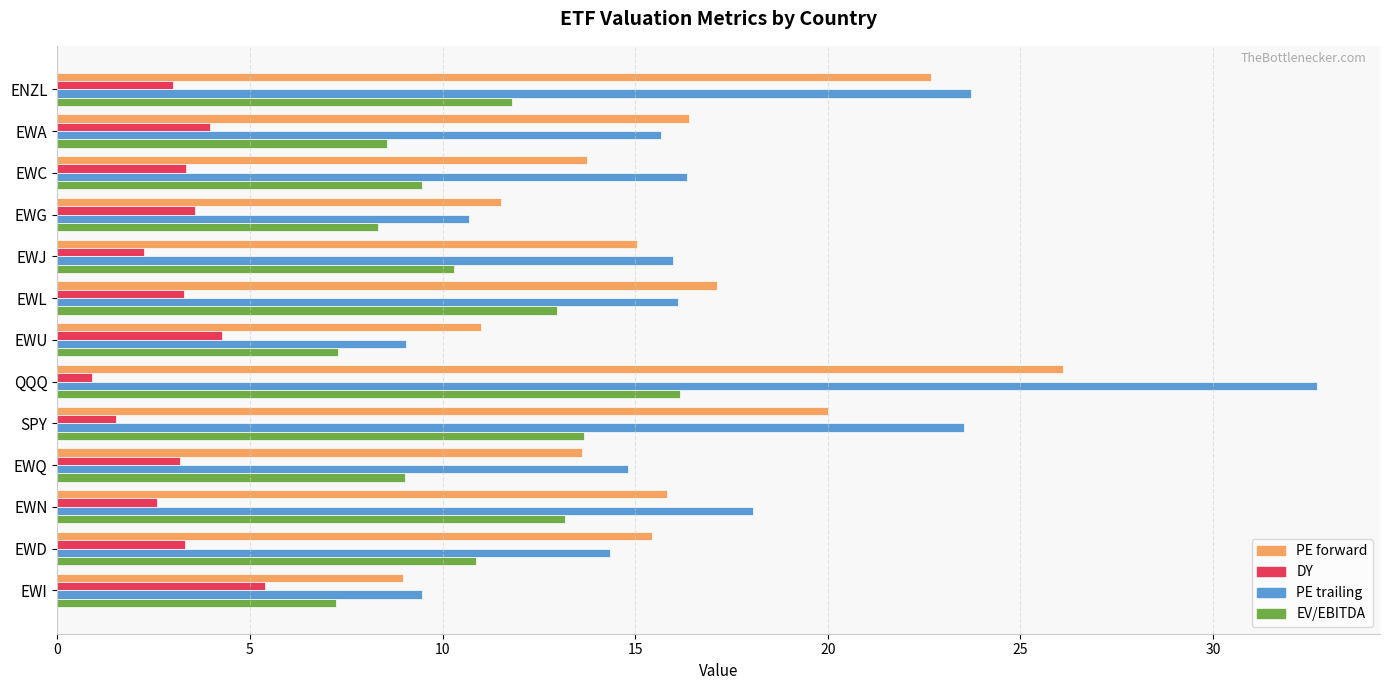

What is the difference between the maximum and minimum values in the PE forward series?

17.1